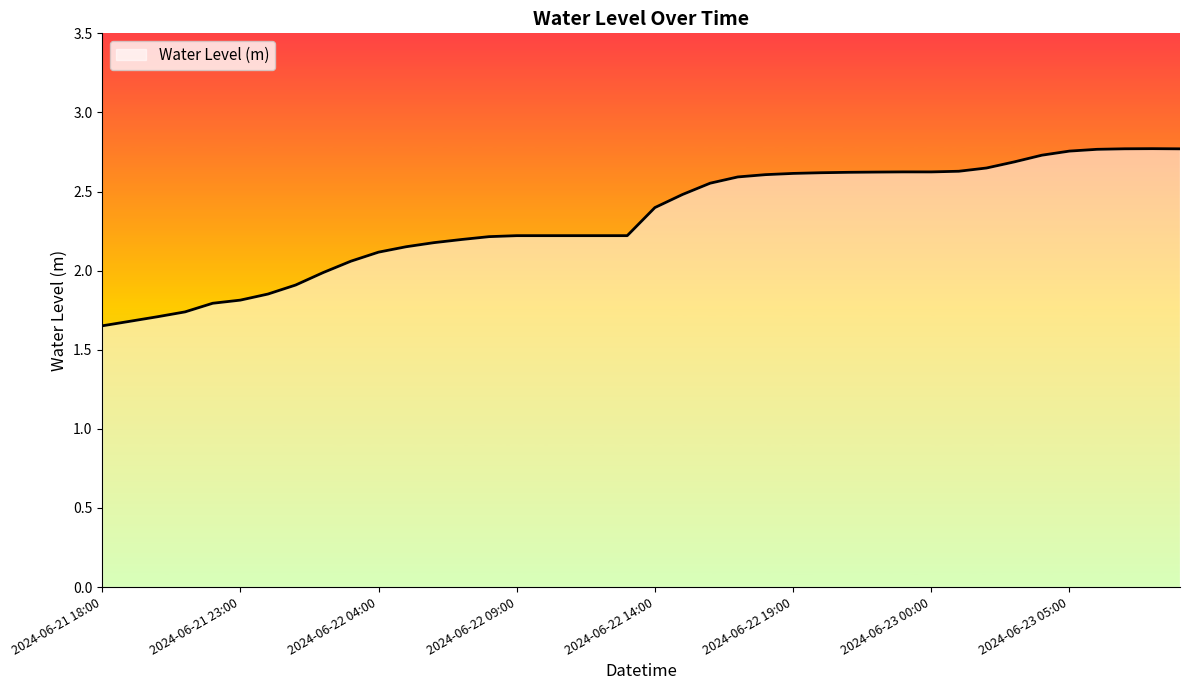

Reading left to right, extract all data points from this chart.

1.7	1.7	1.7	1.7	1.8	1.8	1.9	1.9	2.0	2.1	2.1	2.2	2.2	2.2	2.2	2.2	2.2	2.2	2.2	2.2	2.4	2.5	2.6	2.6	2.6	2.6	2.6	2.6	2.6	2.6	2.6	2.6	2.6	2.7	2.7	2.8	2.8	2.8	2.8	2.8